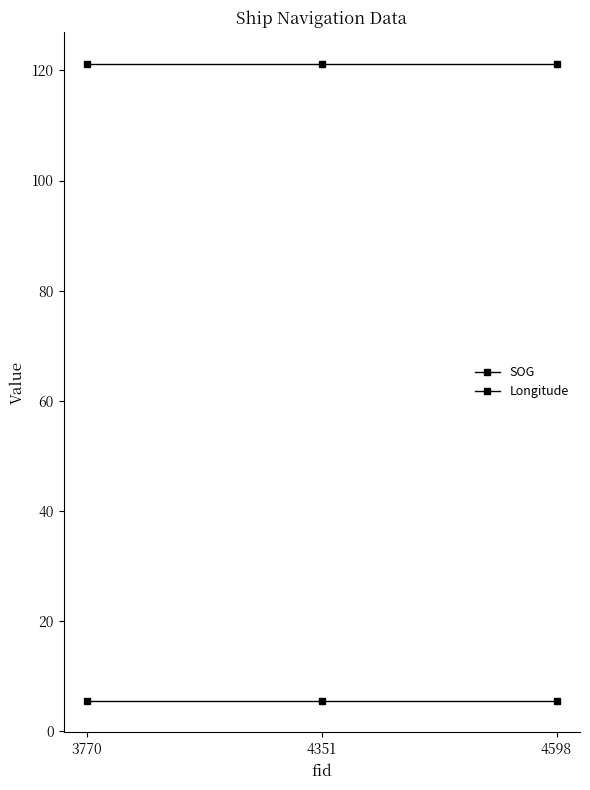

What is the average value of the SOG series?

5.5